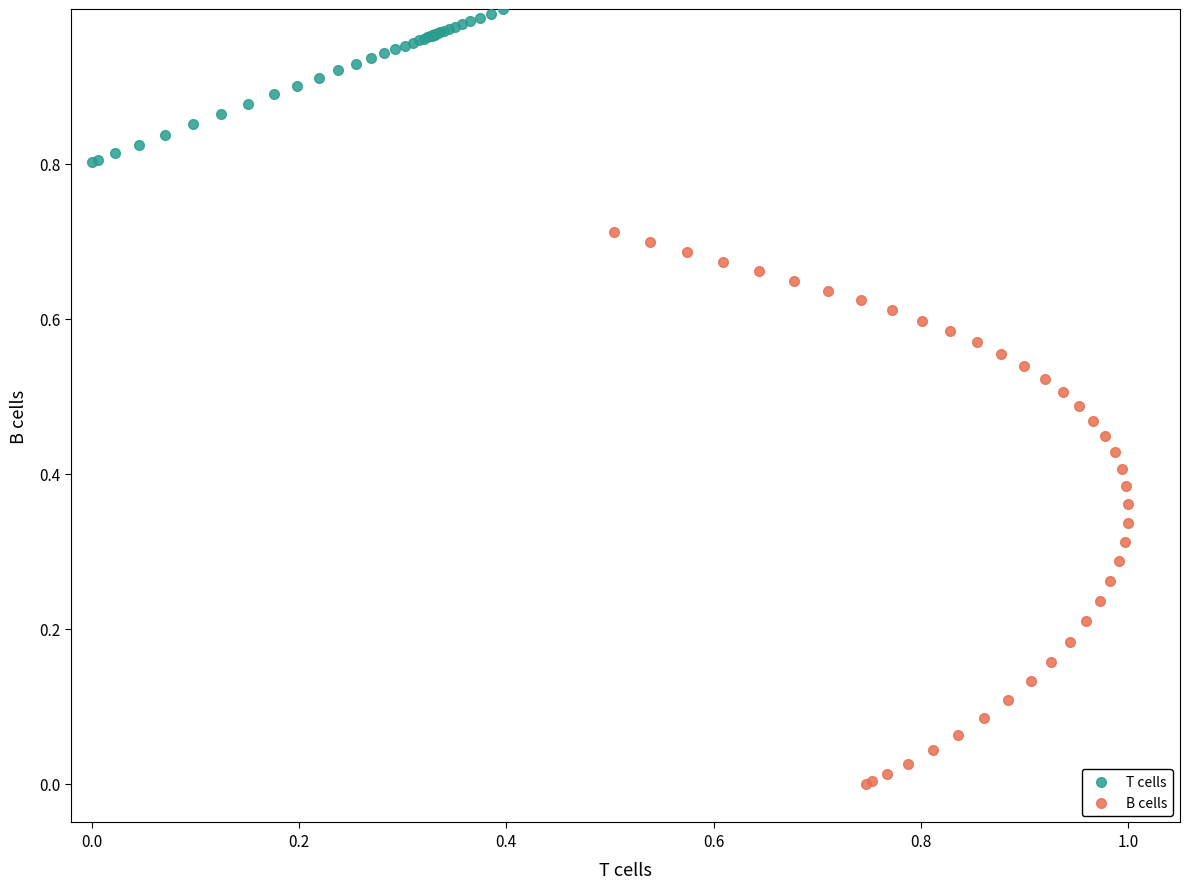

Which series has the widest spread of Y values?

B cells